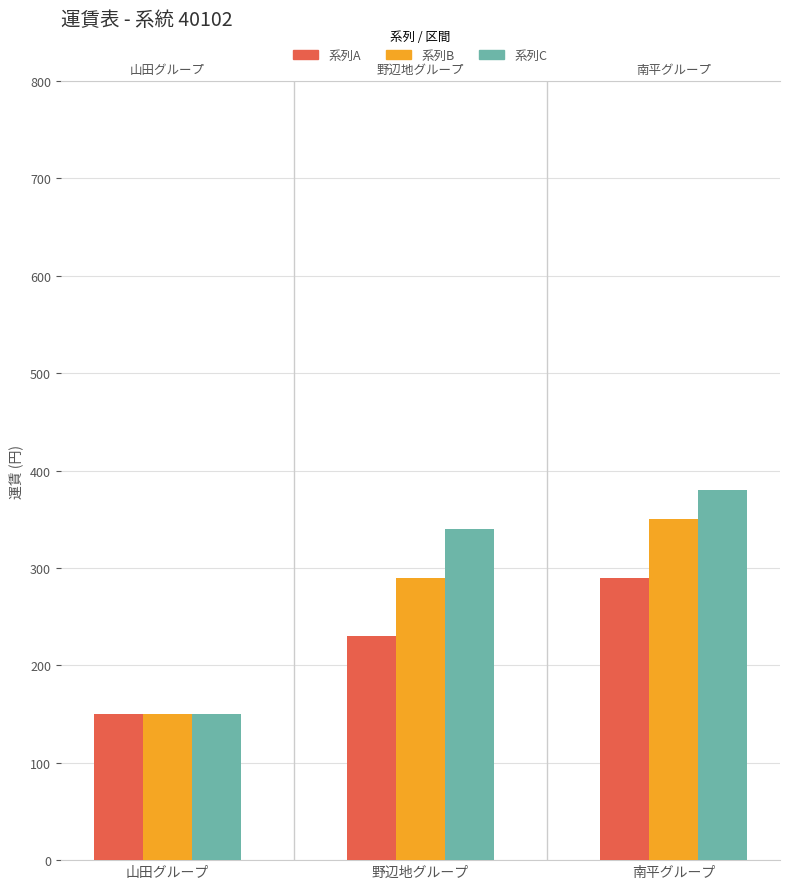

Between 山田グループ and 南平グループ, which series saw the biggest shift?

系列C